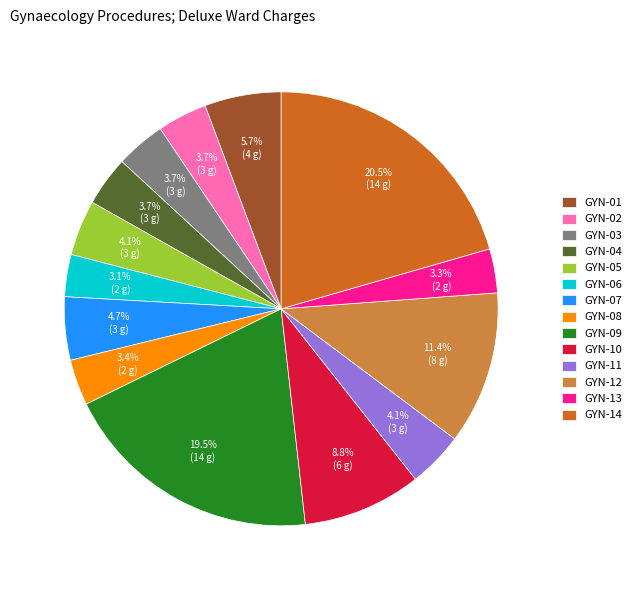

Between GYN-12 and GYN-05, which is larger?

GYN-12